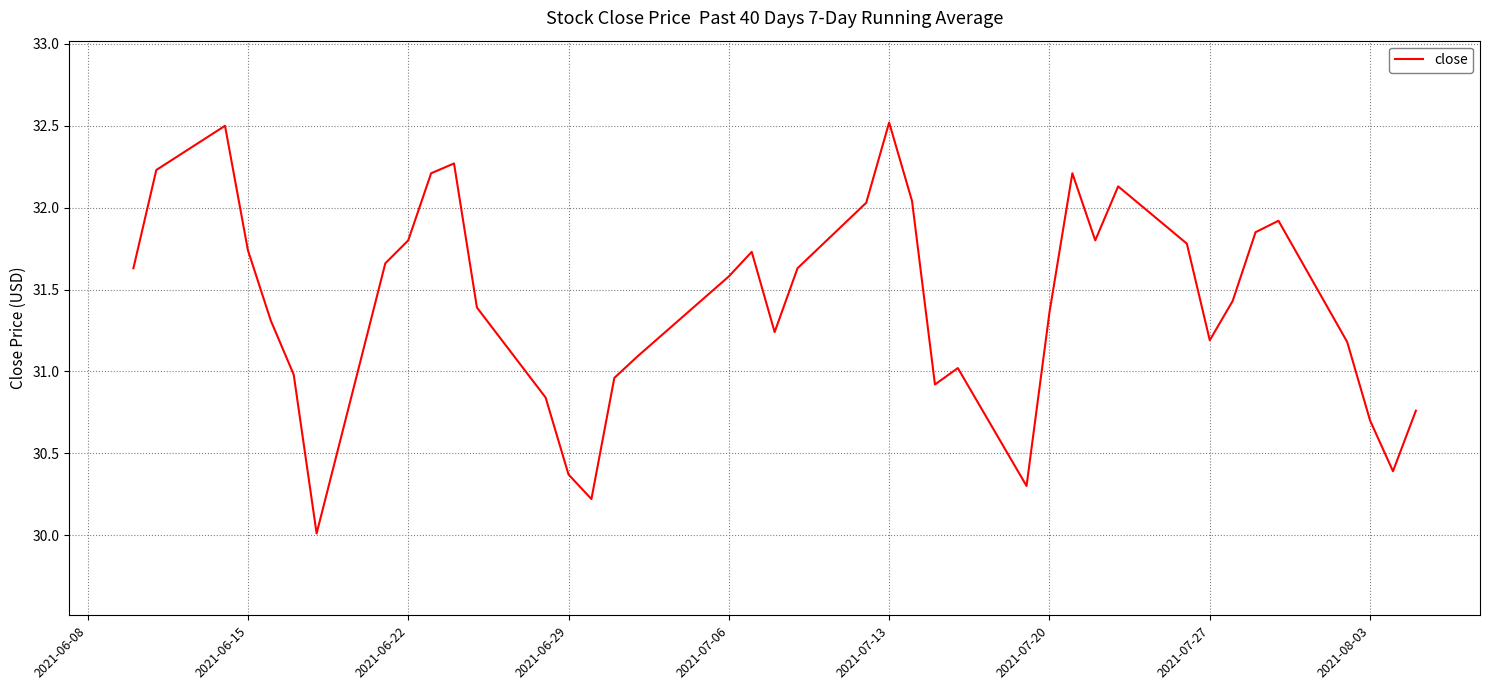

How many values are below 31?

11